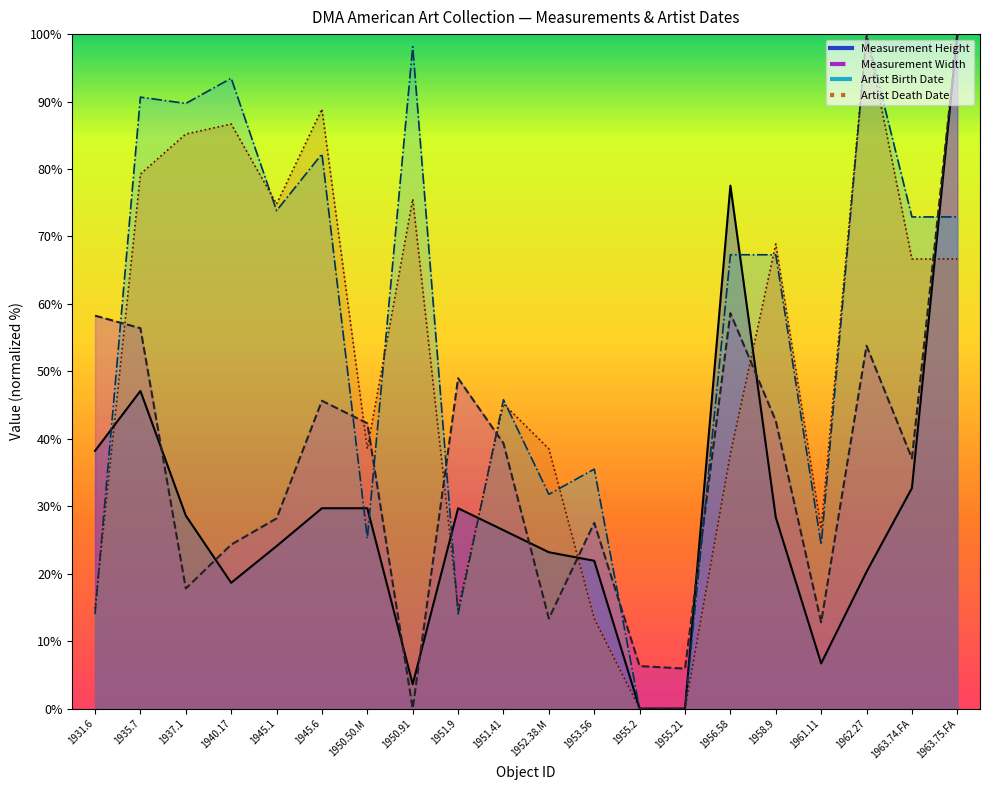

What are all the series names shown in the legend?

Measurement Height, Measurement Width, Artist Birth Date, Artist Death Date